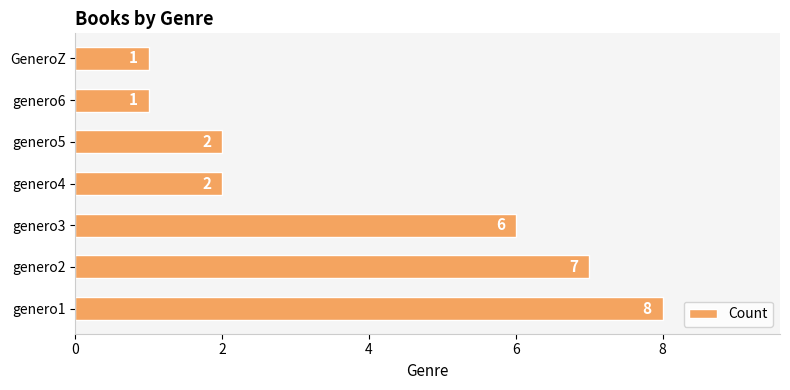

Reading bottom to top, transcribe all the data shown in this chart.

8	7	6	2	2	1	1